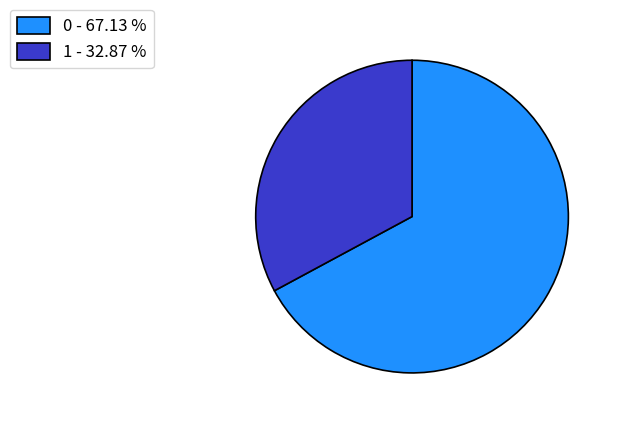

Combined, do 1 - 32.87 % and 0 - 67.13 % account for over 50%?

Yes